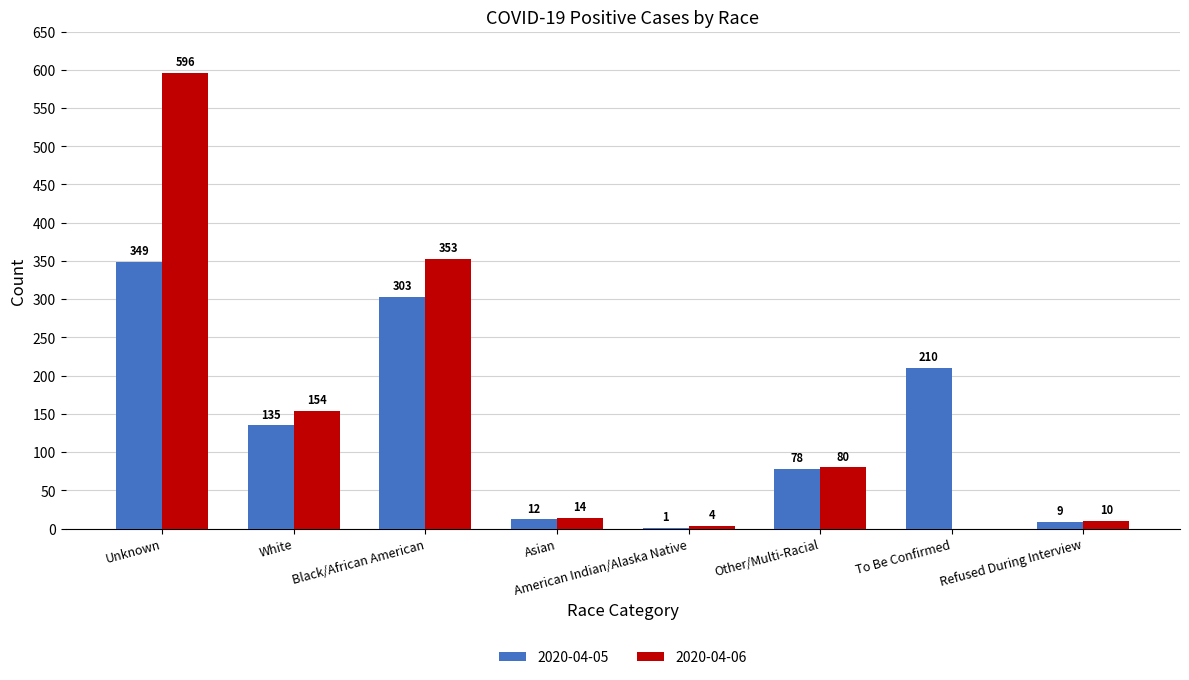

Reading right to left, transcribe all the data shown in this chart.

2020-04-05: 9	210	78	1	12	303	135	349
2020-04-06: 10	0	80	4	14	353	154	596